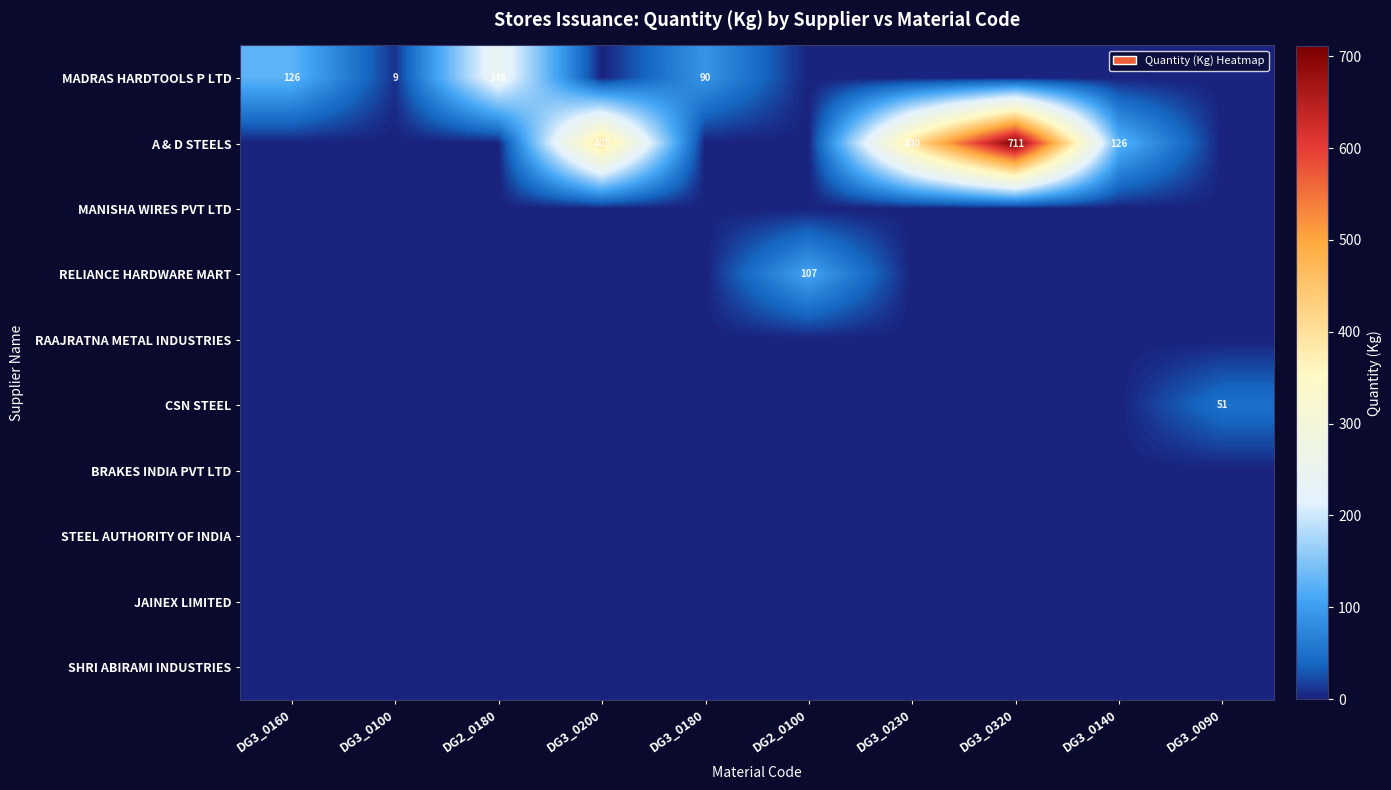

The MADRAS HARDTOOLS P LTD series shows 110 at DG2_0180. True or false?

False